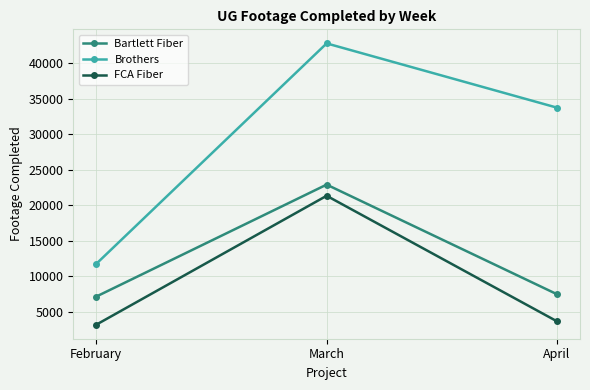

What is the value of the Brothers point at the 3rd from the left?

33743